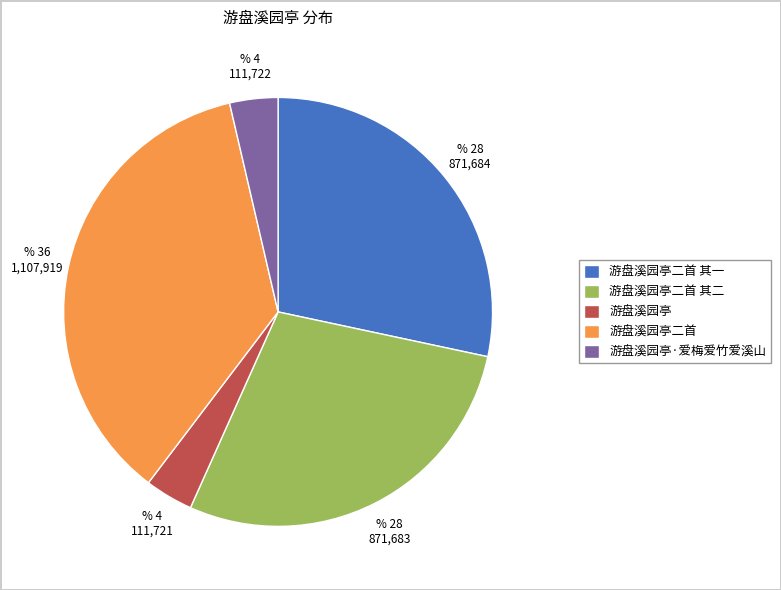

Do 游盘溪园亭二首 and 游盘溪园亭·爱梅爱竹爱溪山 together represent more than half of the pie?

No